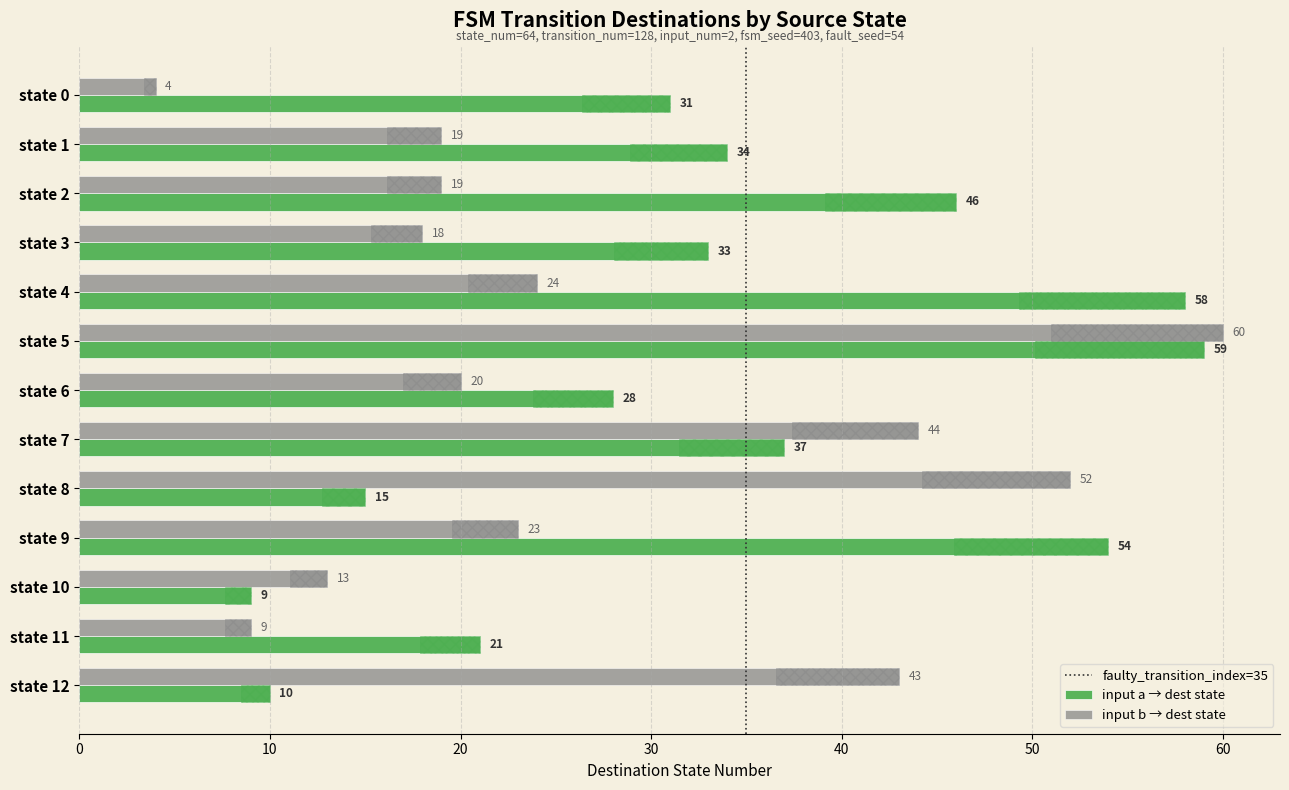

How many data points in input_b_dest are less than 20?

6